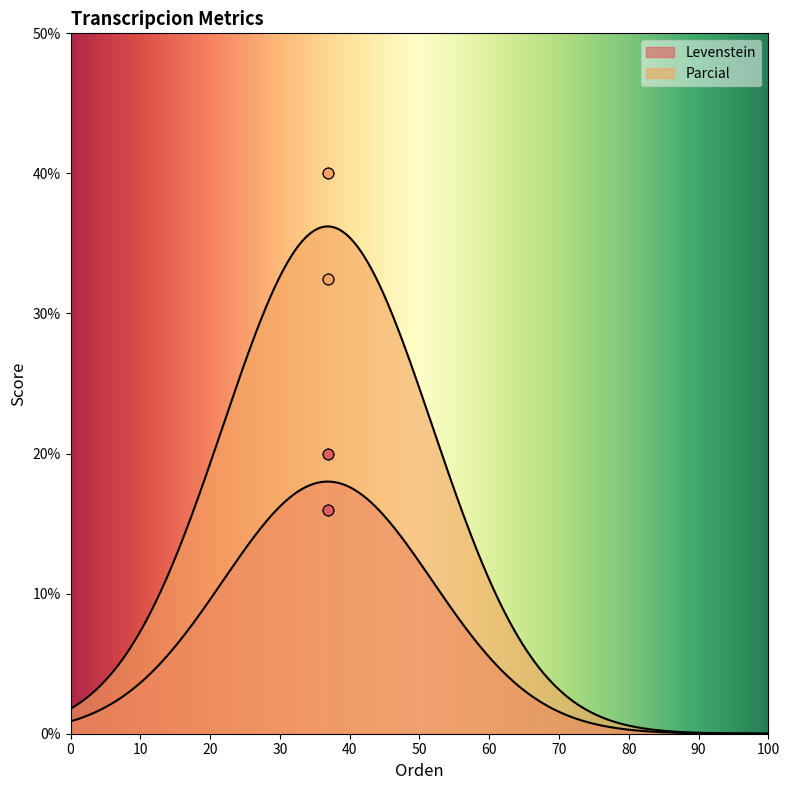

Which series has the largest total across all categories?

Parcial